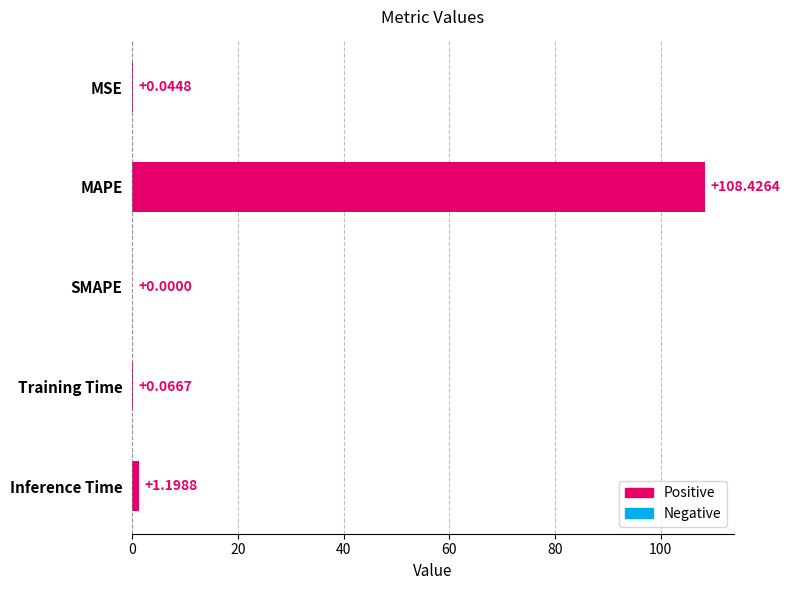

What is the change in value from SMAPE to Training Time?

+0.1